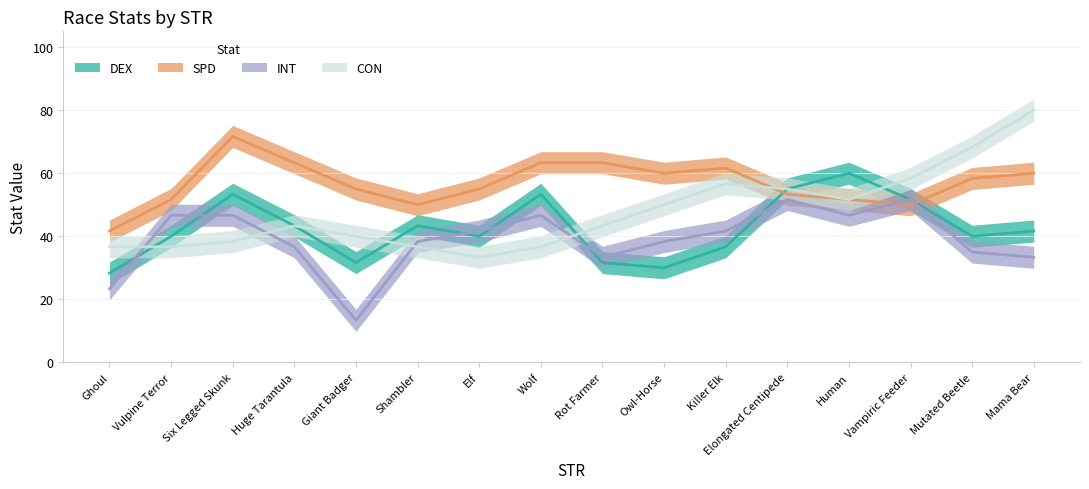

At how many categories does at least one series exceed 19?

16